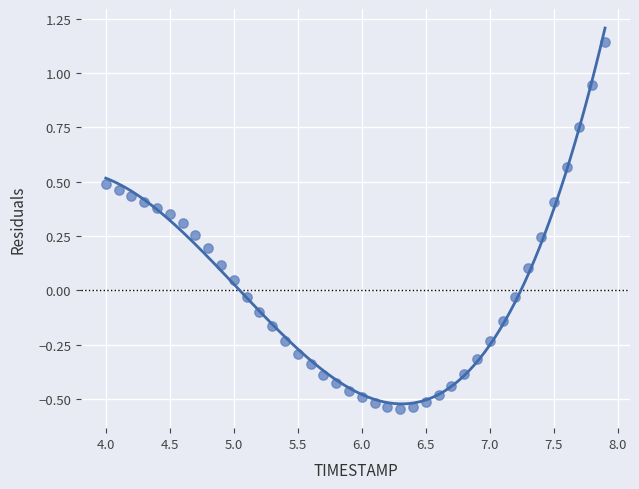

What is the range of Y values (max minus min)?

1.7